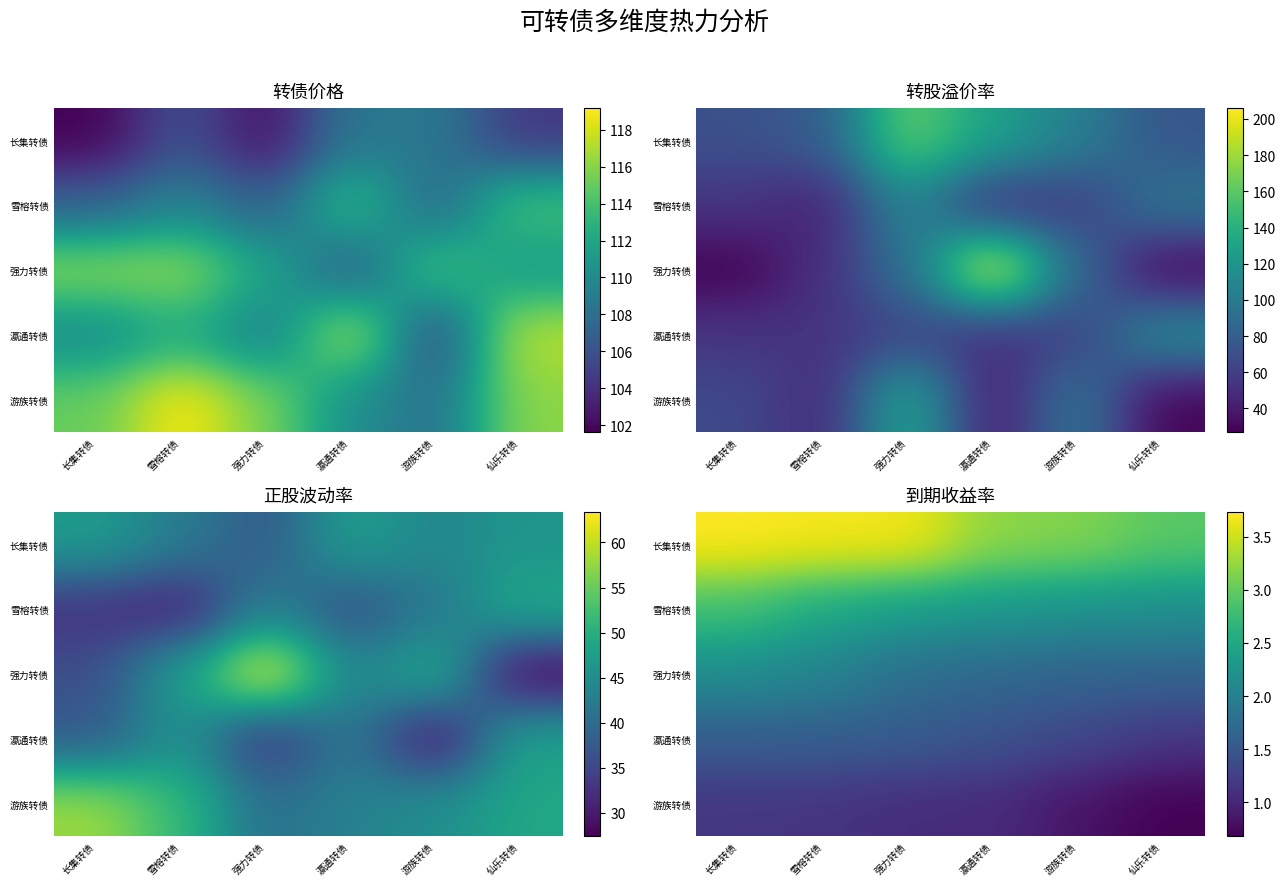

At which label is 强力转债 closest to 1?

游族转债